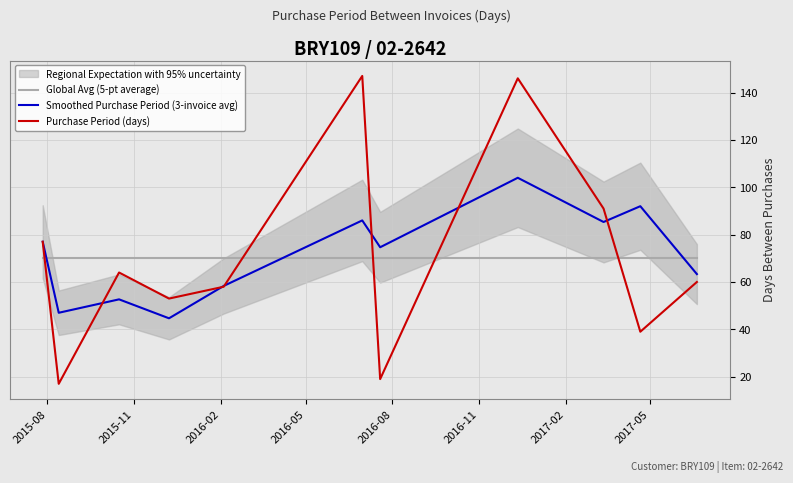

What is the total value across all series at 2016-02?

186.8